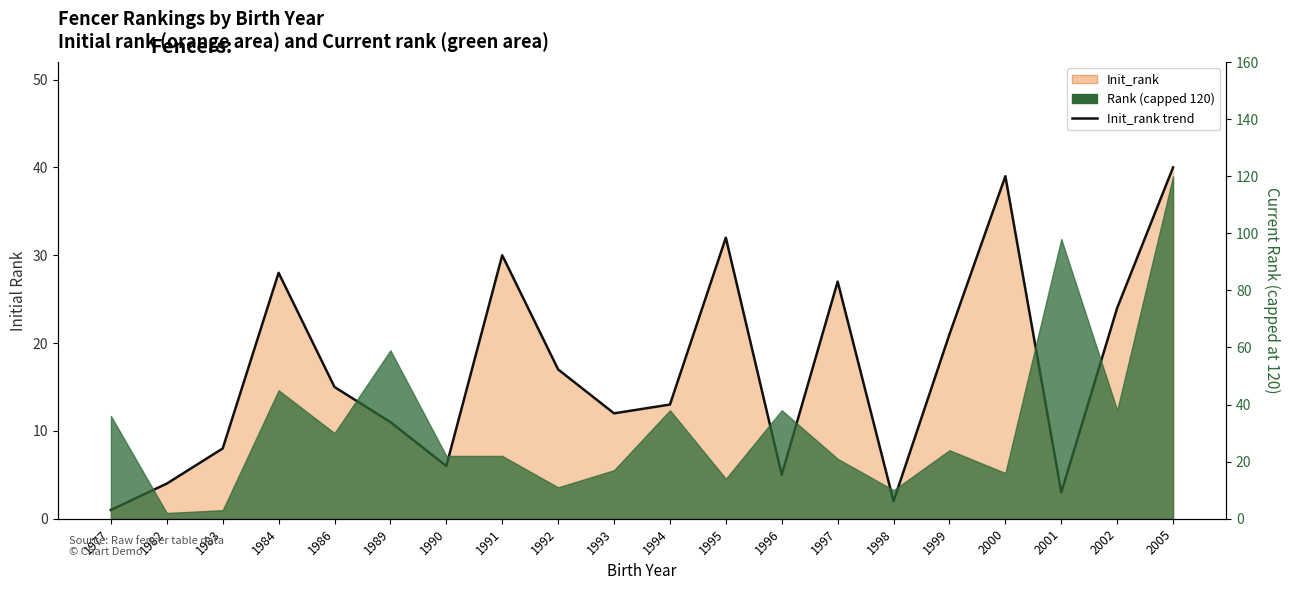

How many points are higher than both their immediate neighbors (excluding endpoints)?

5